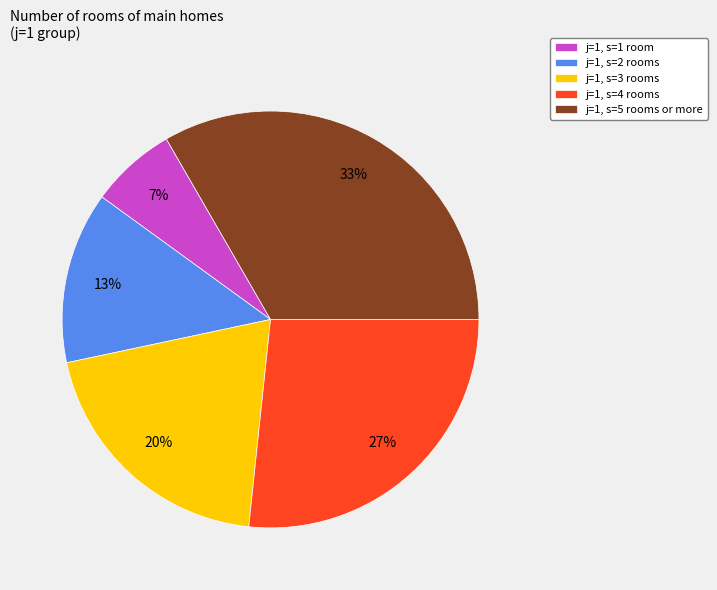

Rank the categories by value from highest to lowest.

j=1, s=5 rooms or more, j=1, s=4 rooms, j=1, s=3 rooms, j=1, s=2 rooms, j=1, s=1 room